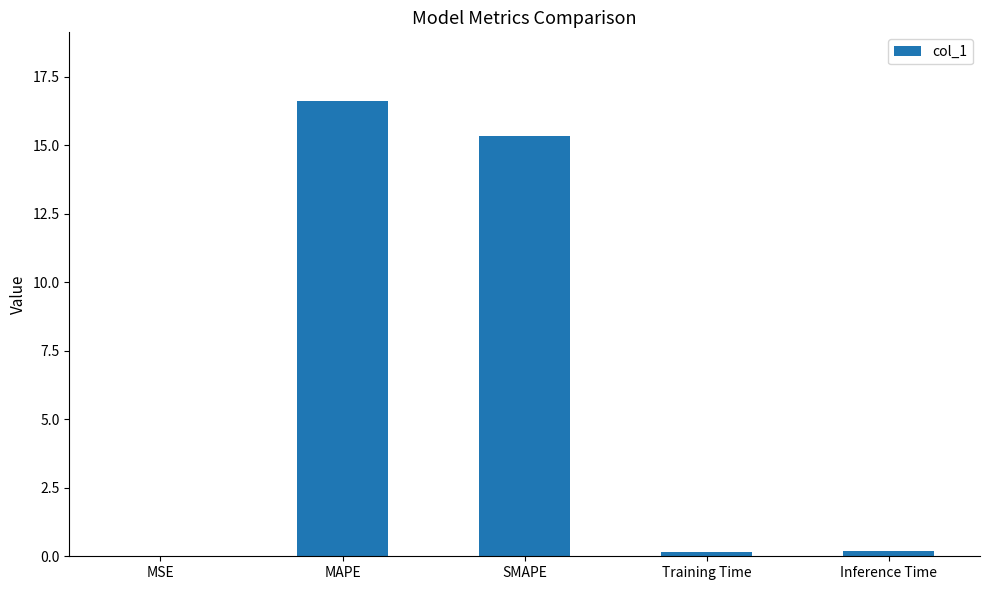

Between Training Time and SMAPE, which is larger?

SMAPE